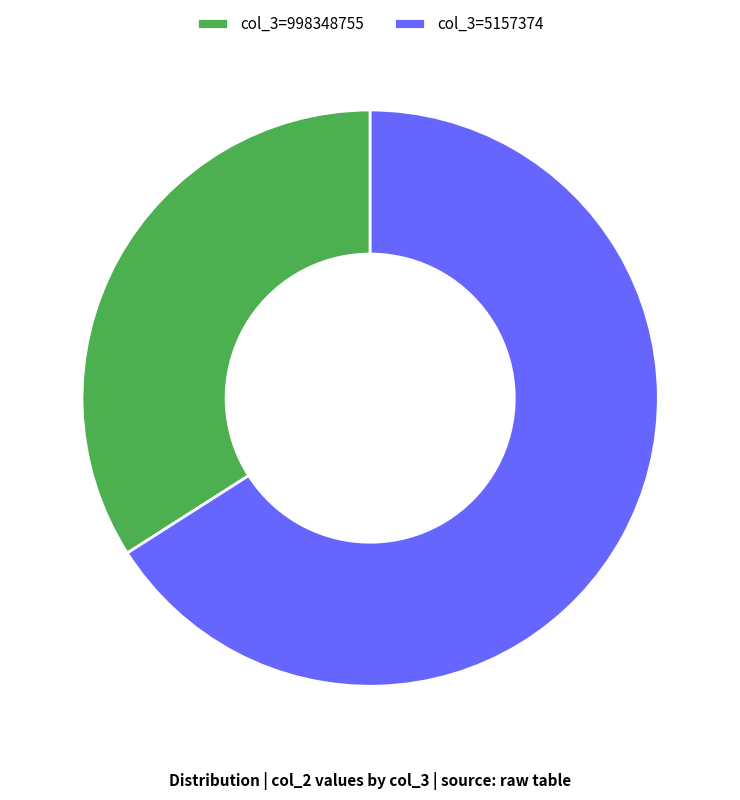

Between col_3=998348755 and col_3=5157374, which is larger?

col_3=5157374